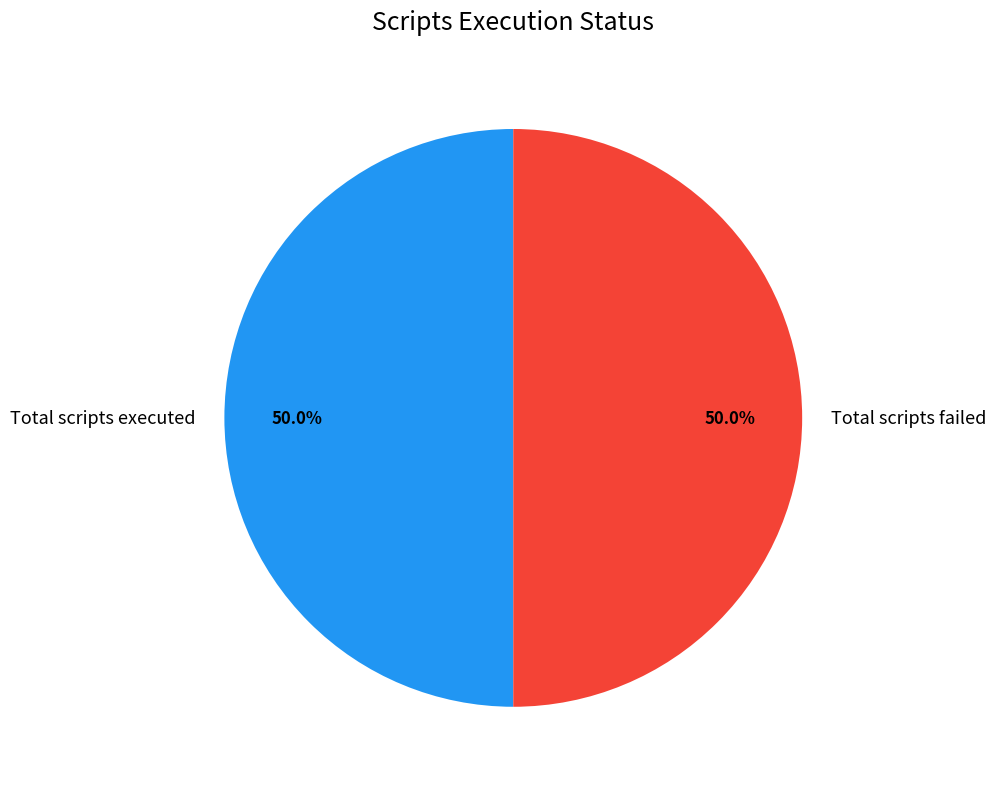

How much of the chart is everything except Total scripts failed?

50.0%